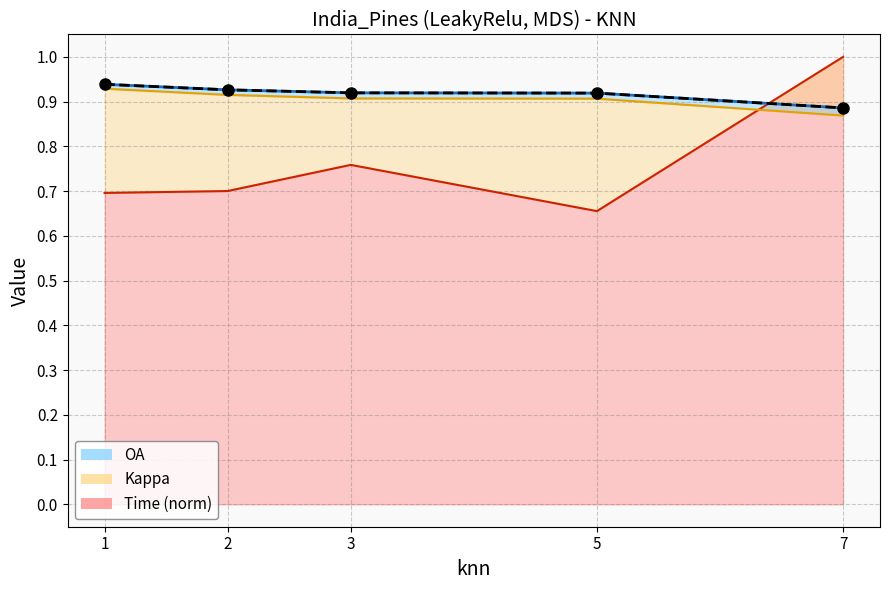

What is the difference between the values at 1 and 7?

0.1